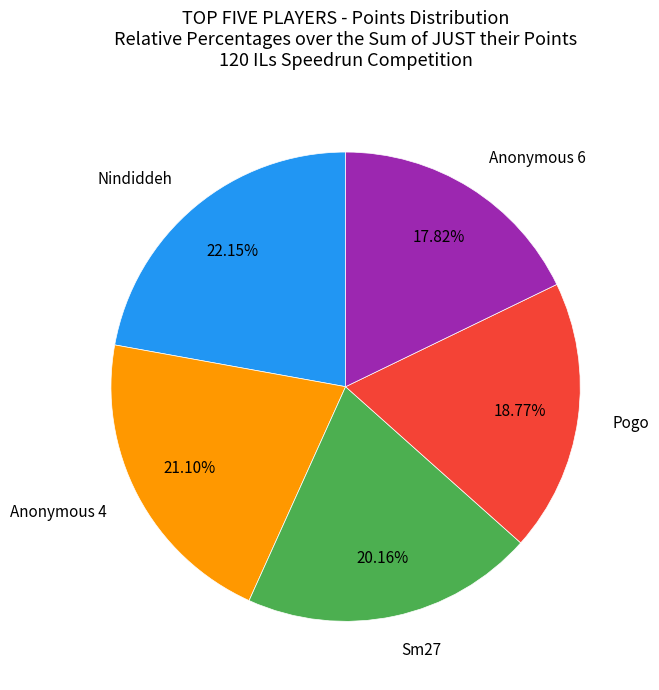

What is the smallest slice in the pie chart?

Anonymous 6